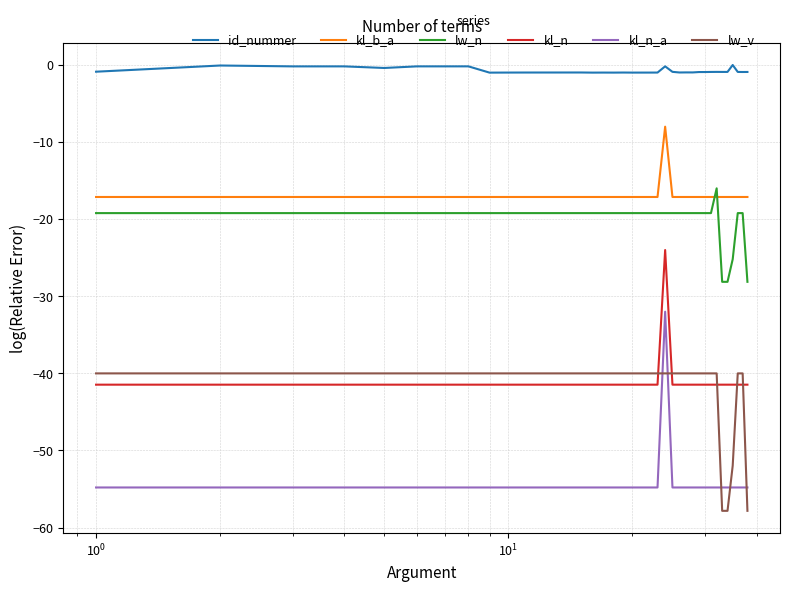

Which series has the largest range (max minus min)?

kl_n_a